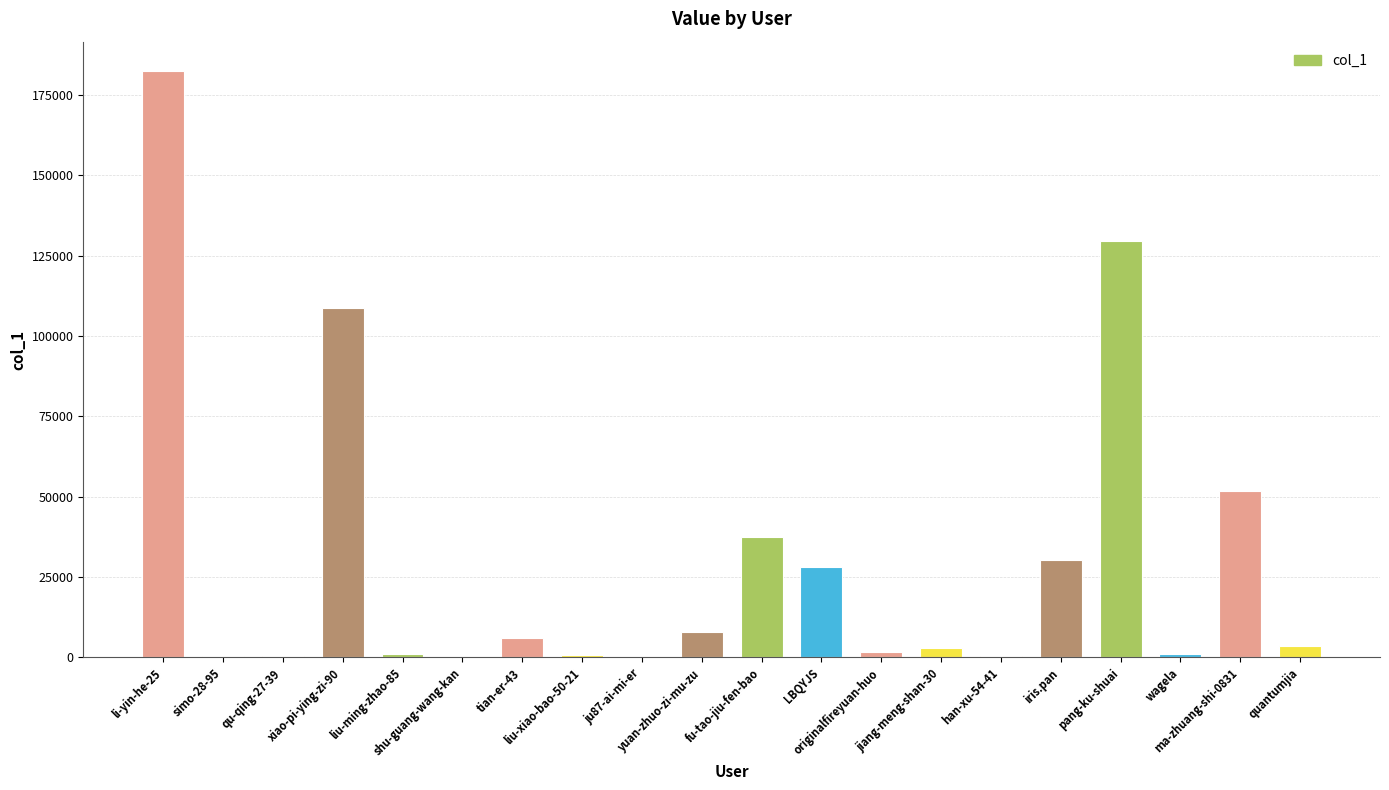

What is the sum of all values?

594933